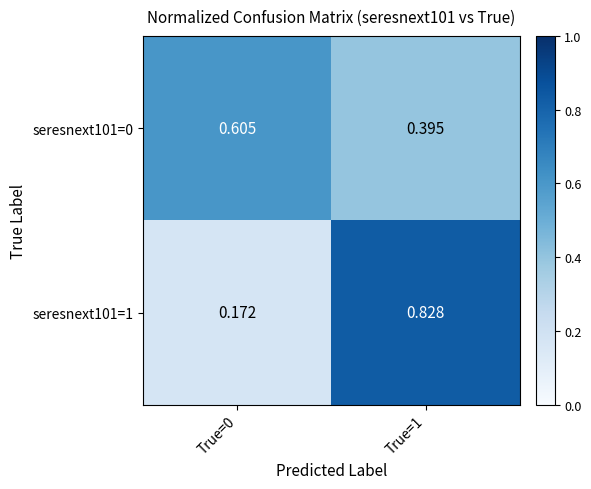

Is the value of seresnext101=1 at True=0 greater than the value of seresnext101=0 at True=0?

No